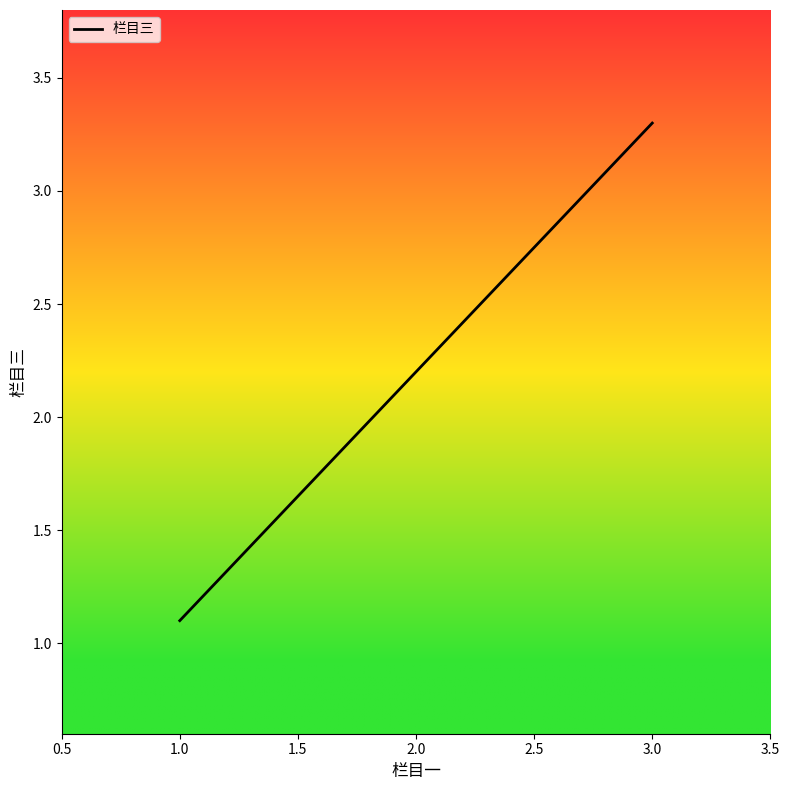

What is the difference between the maximum and minimum values?

2.2